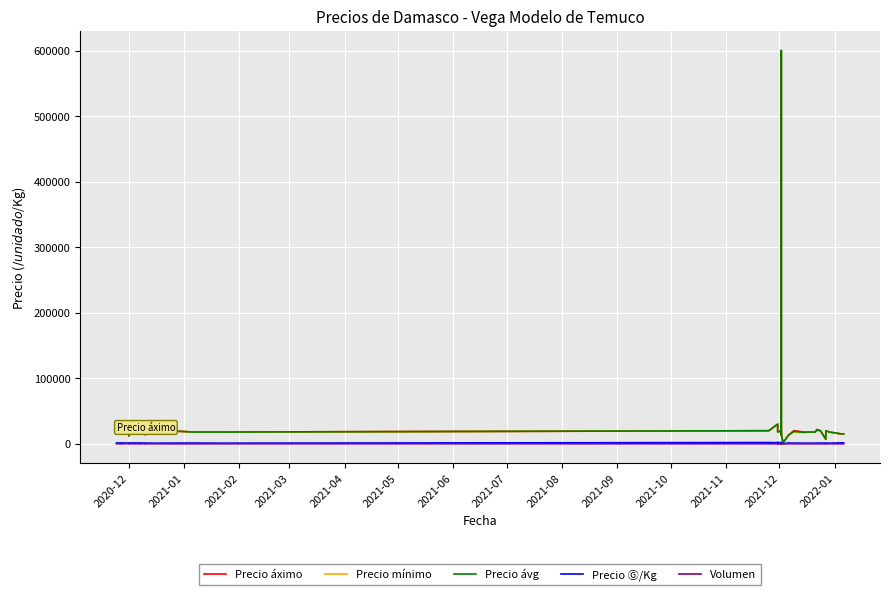

Is the value of Precio mínimo at 22 greater than the value of Precio áximo at 2021-03?

No